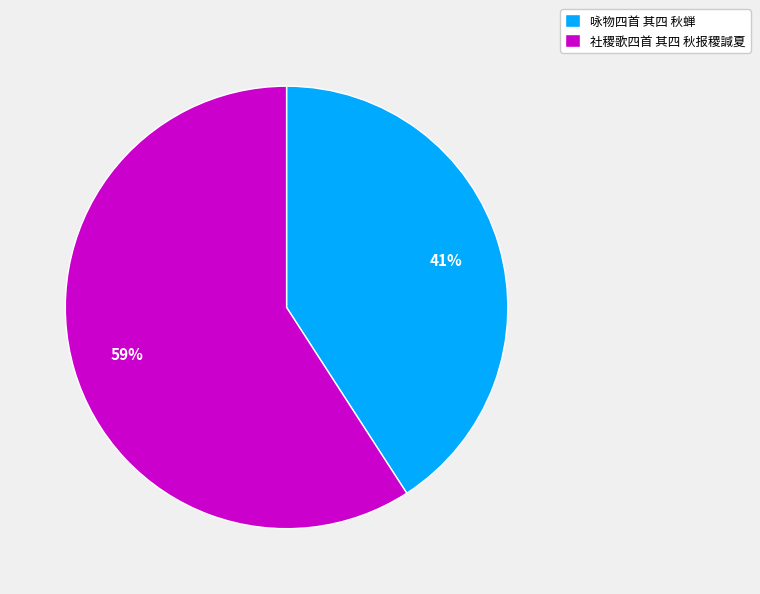

Do 咏物四首 其四 秋蝉 and 社稷歌四首 其四 秋报稷諴夏 together represent more than half of the pie?

Yes